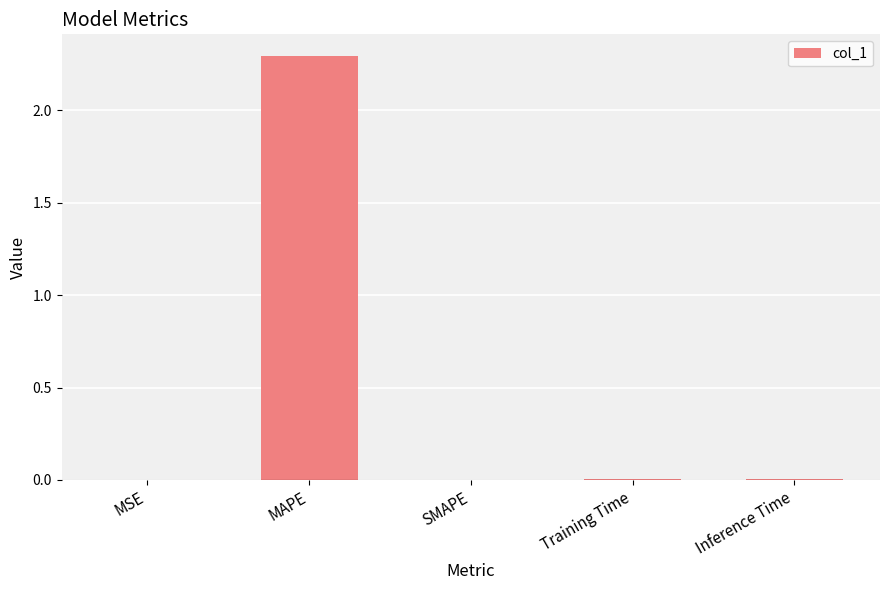

Which category has the highest value across all series?

MAPE